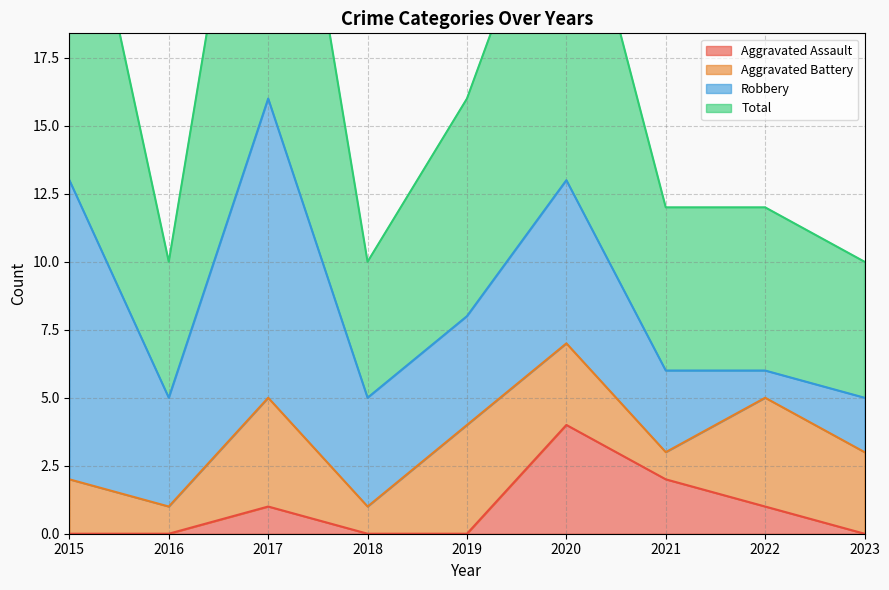

At which label does Total reach its minimum?

2016